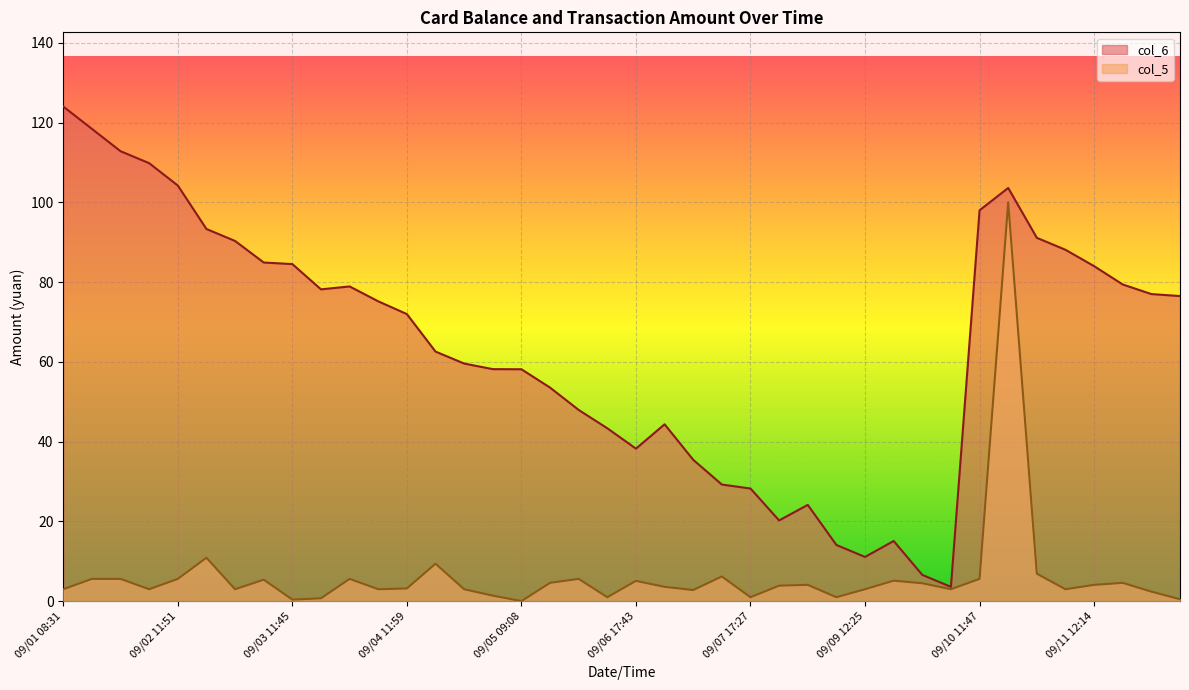

At which category is the sum across all series the highest?

09/10 11:48